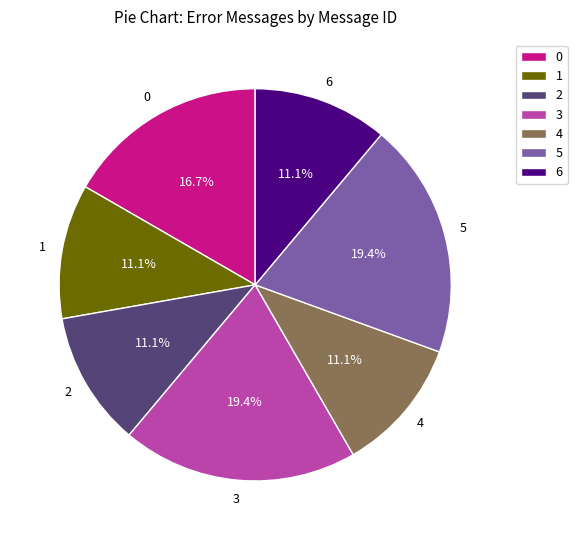

Does any single category account for the majority?

No